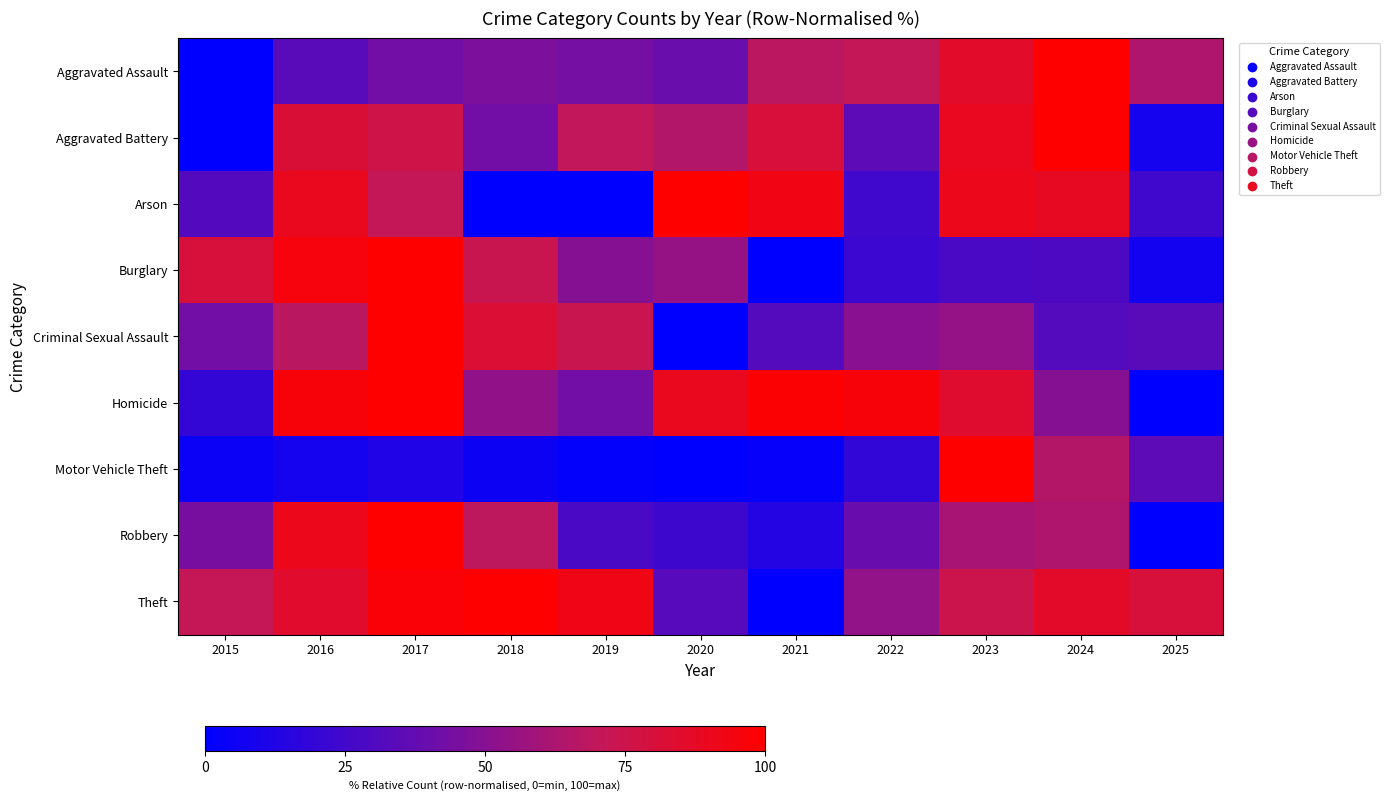

What is the maximum value shown in the chart?

100.0